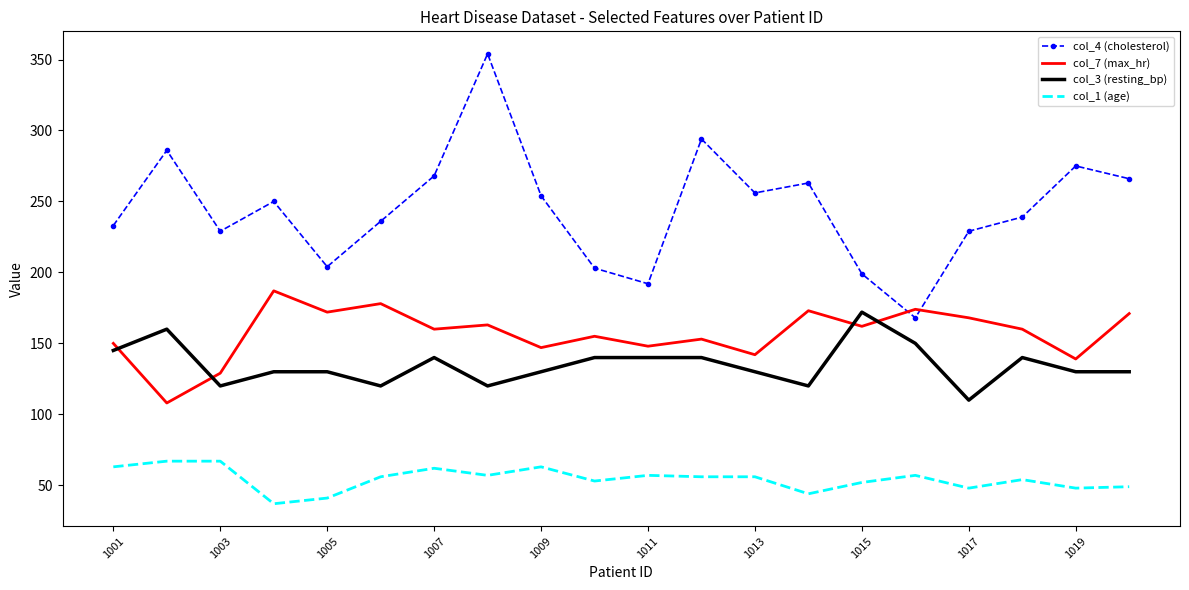

True or false: col_1 (age) has more than 1 points higher than both neighbors.

True